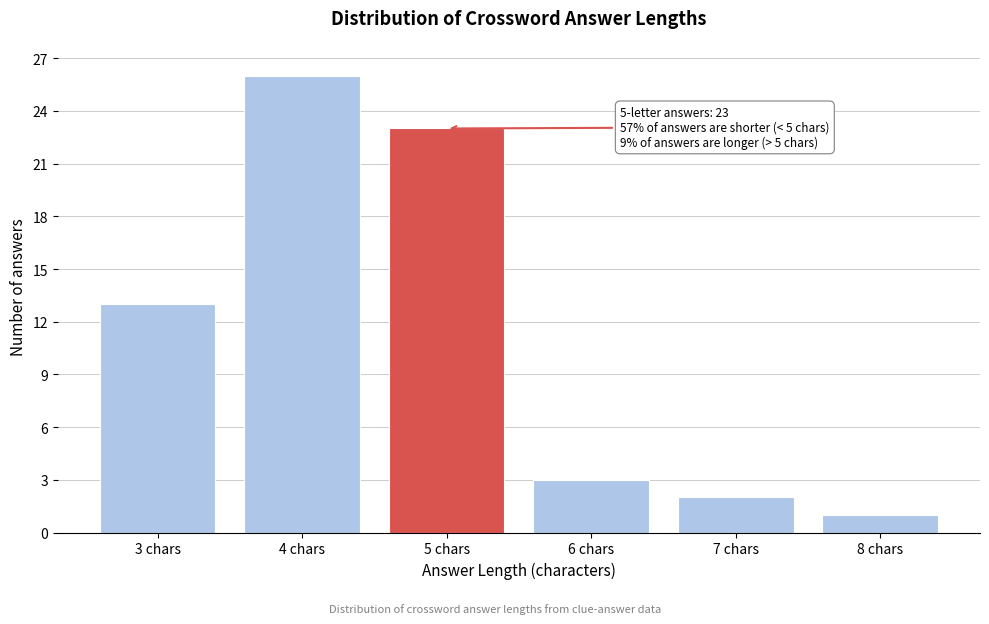

Over which range of the x-axis is the bar tallest?

3.5 to 4.5